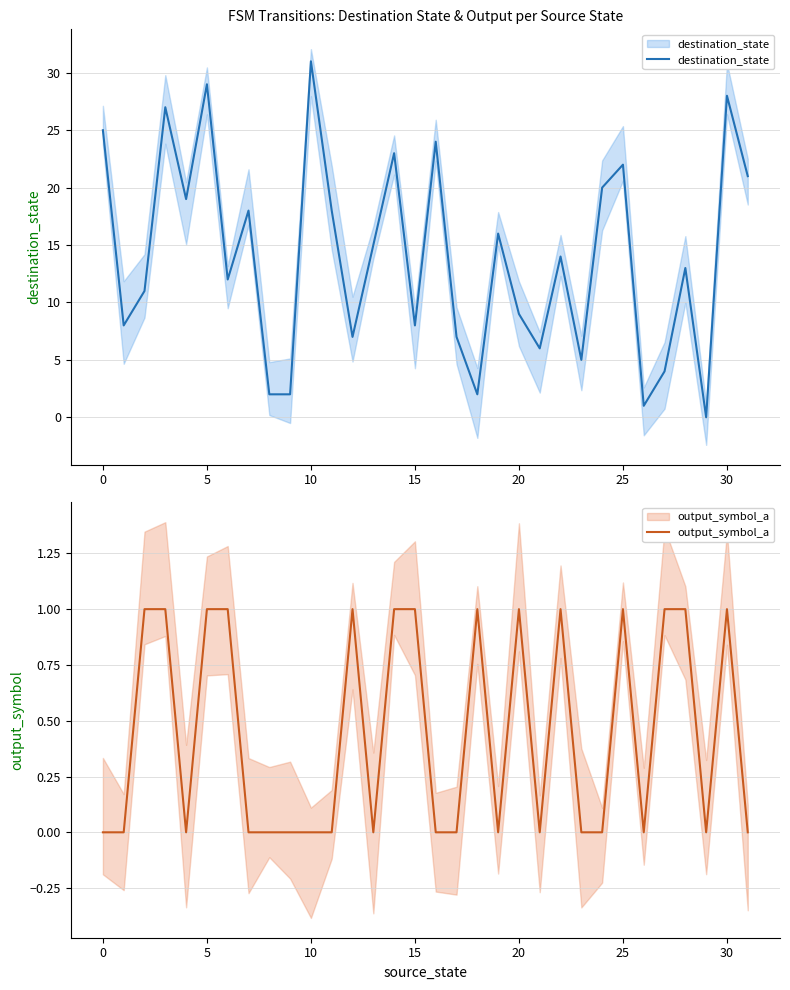

Which series has the largest total across all categories?

destination_state